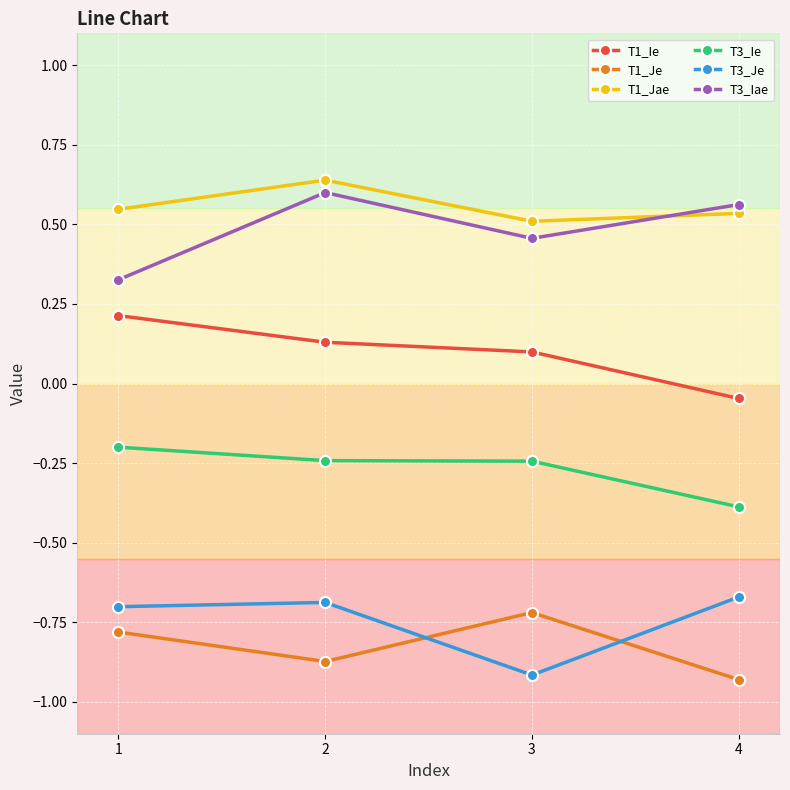

How many T3_Iae values are between 0 and 1?

4